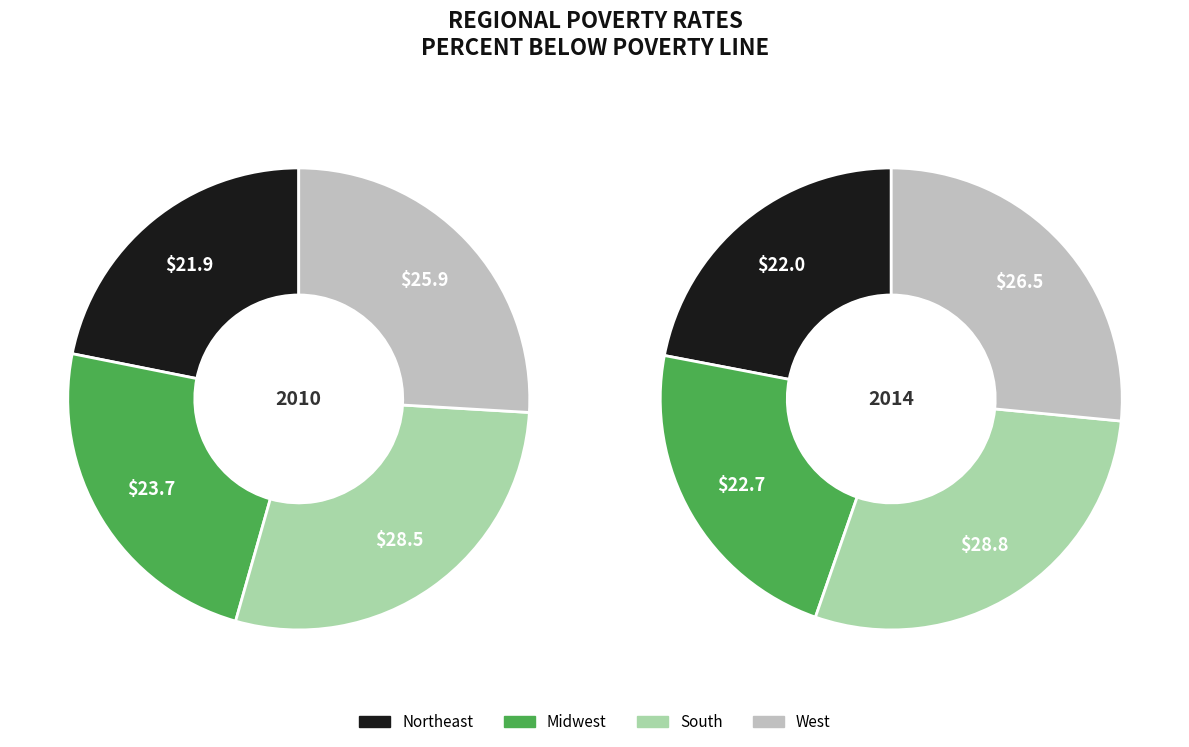

Does South account for over 50% of the chart?

No